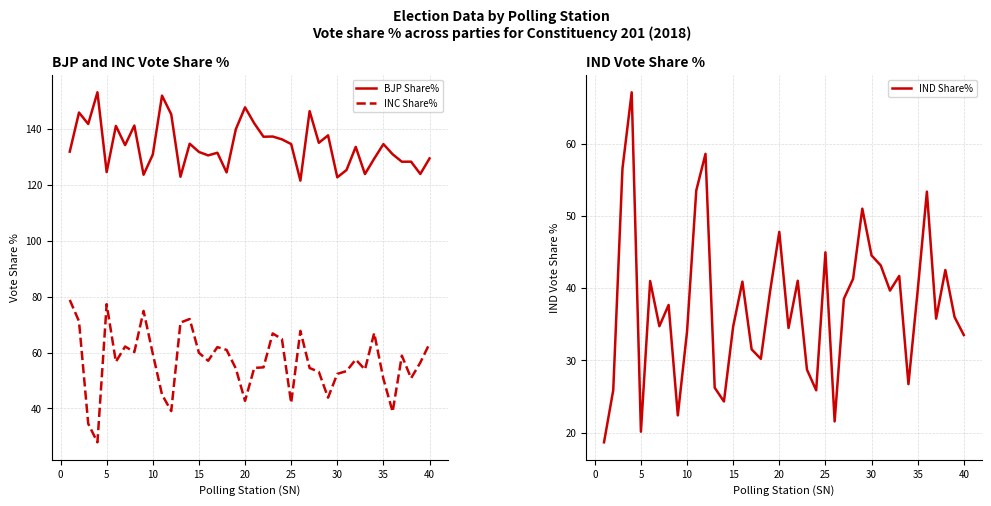

True or false: BJP Share% and INC Share% cross at least once.

False